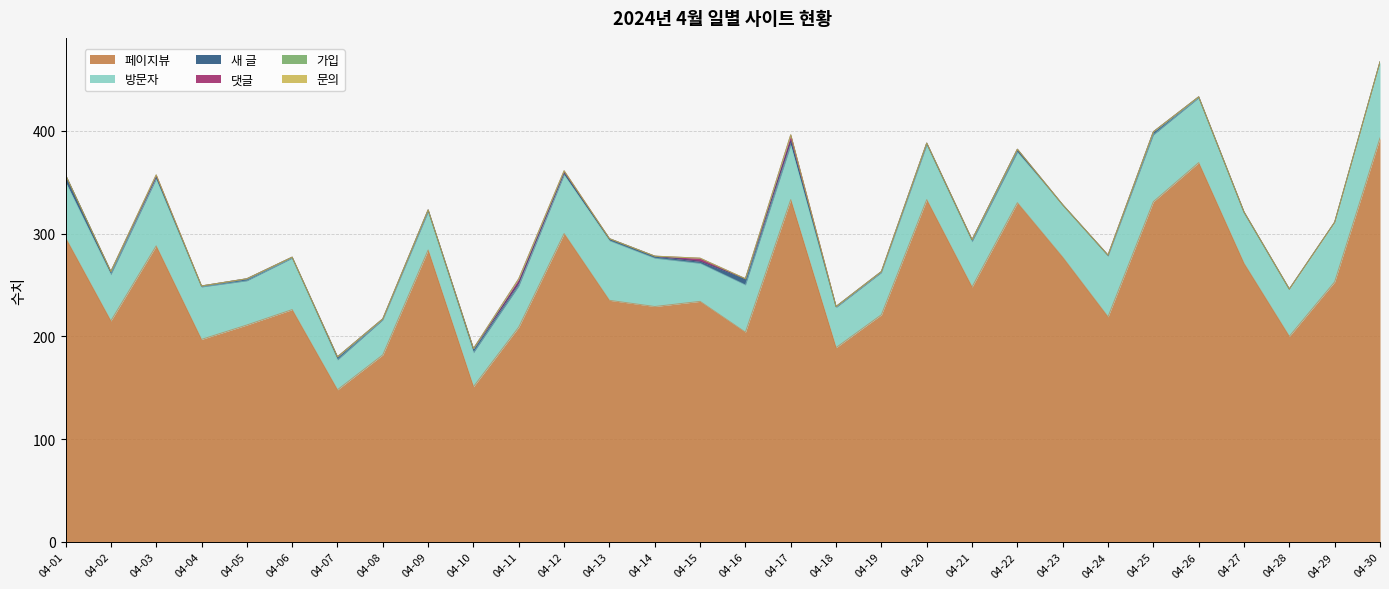

Rank the series by their maximum value, from highest to lowest.

페이지뷰, 방문자, 새 글, 댓글, 가입, 문의